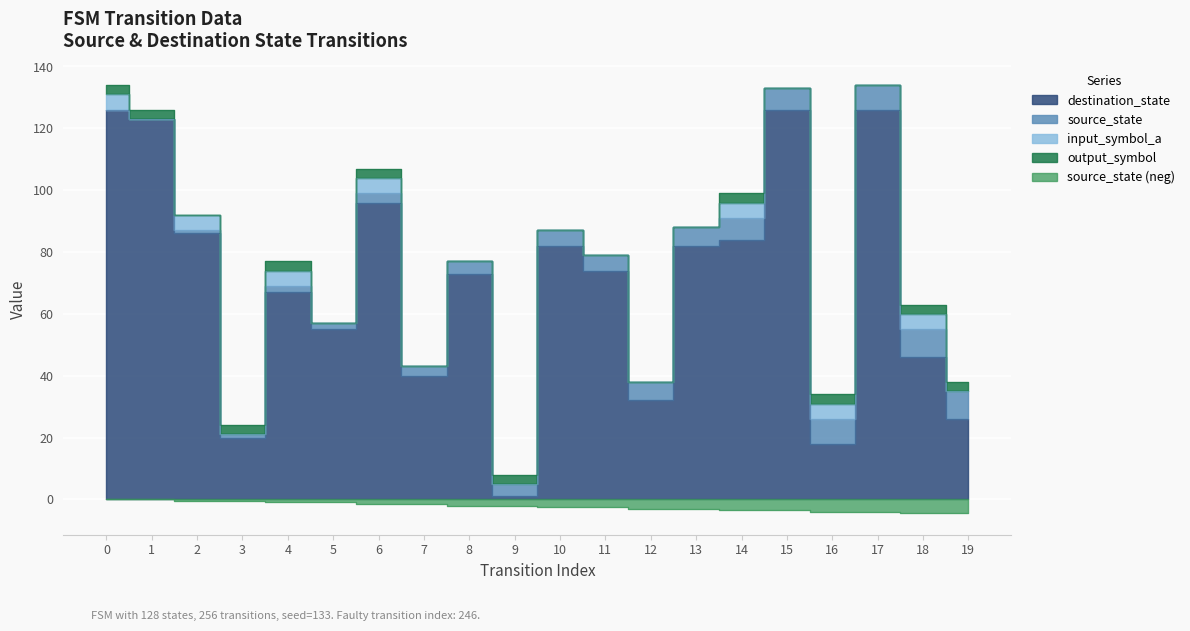

How many values in the destination_state series exceed 74?

9